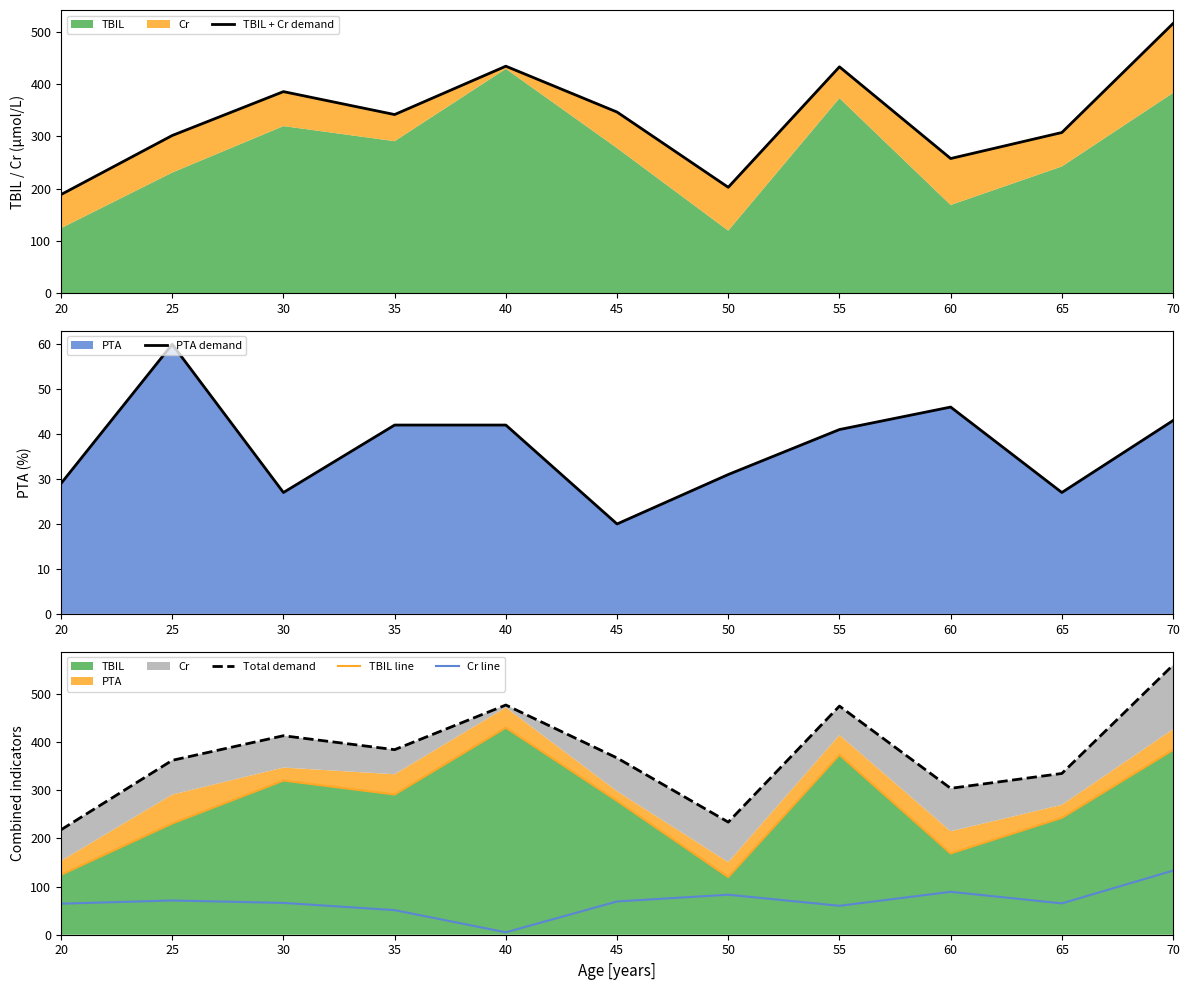

Which series has the largest total across all categories?

Total demand